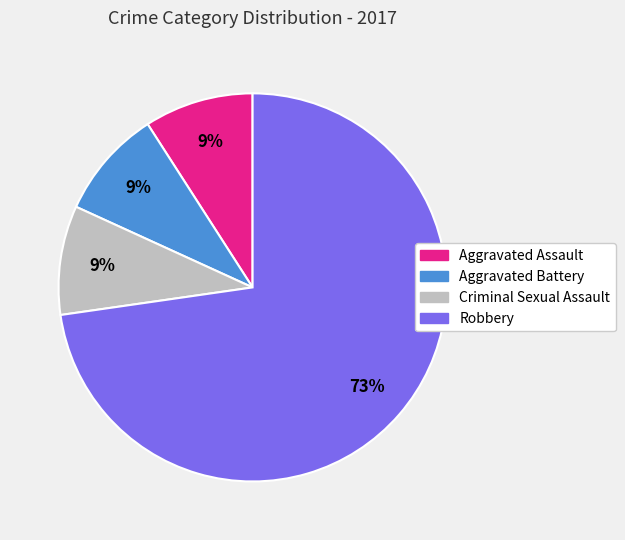

How many slices are in this pie chart?

4